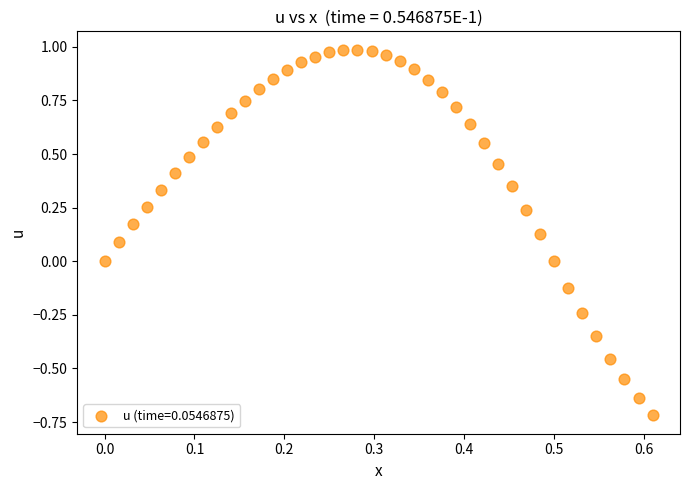

What is the range of Y values (max minus min)?

1.7